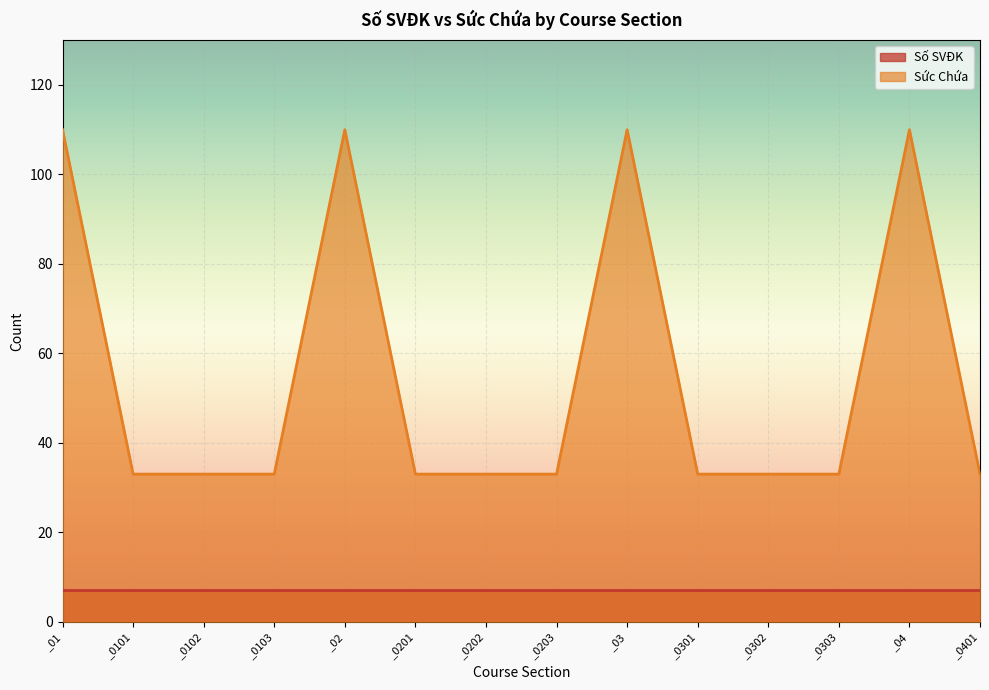

What is the difference between the maximum and minimum values?

77